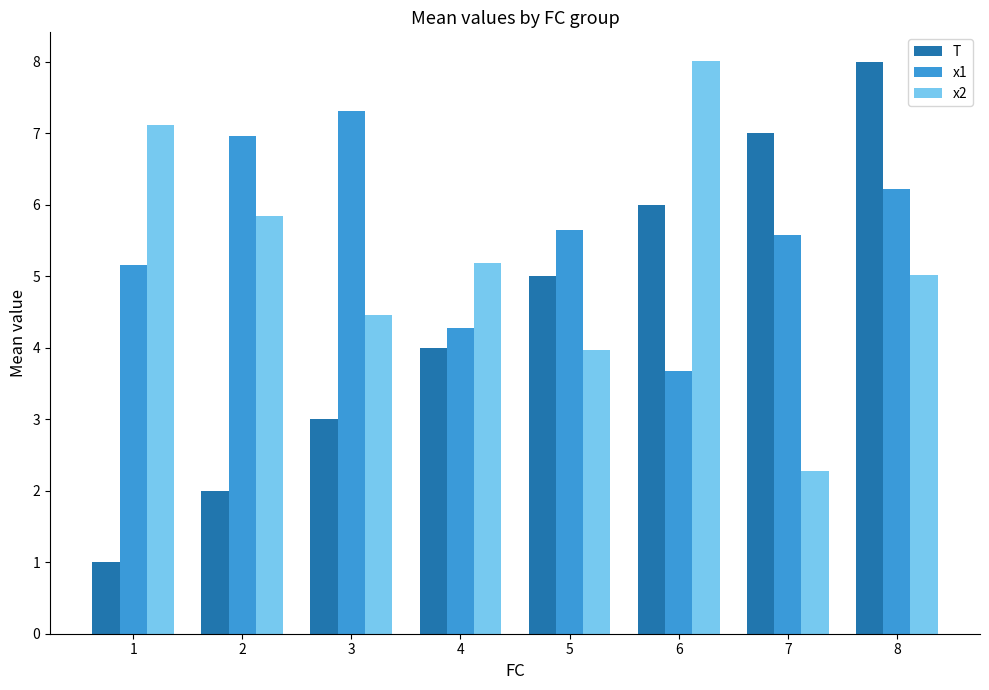

Are the bars horizontal?

No